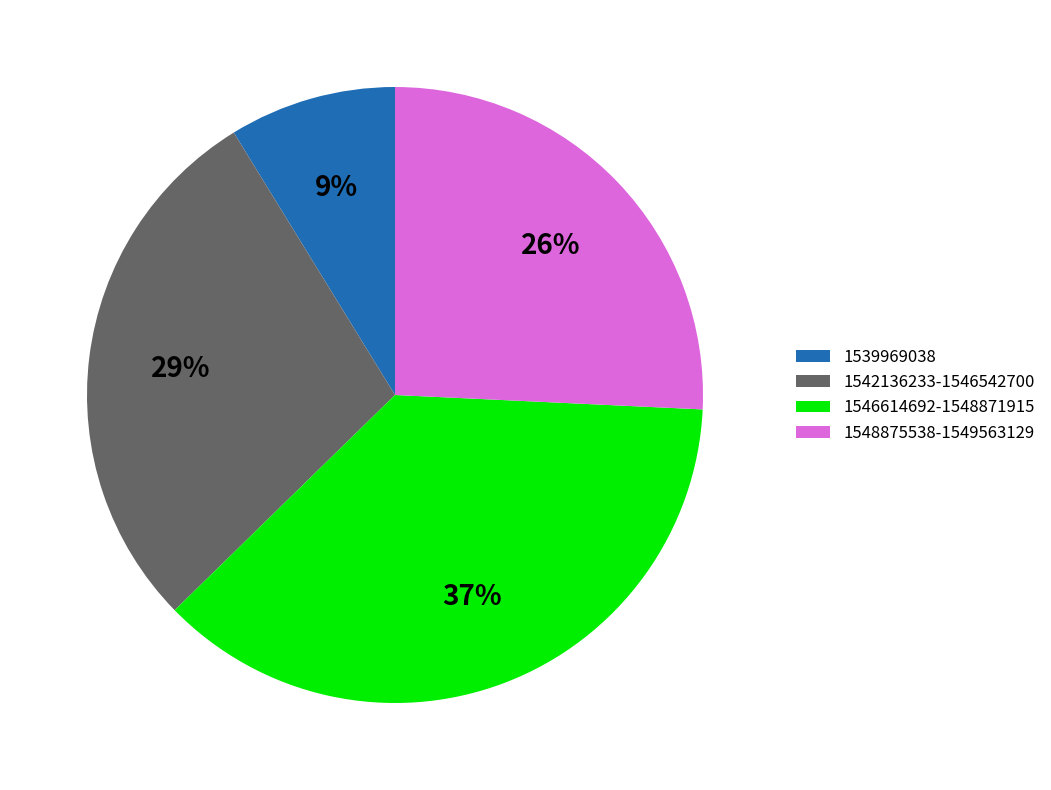

Does 1539969038 account for over 50% of the chart?

No